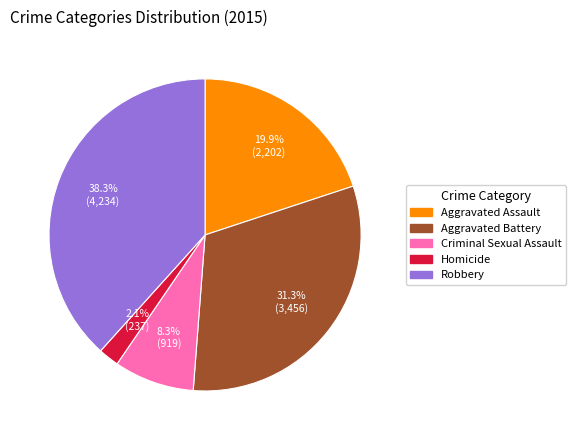

What portion of the pie excludes Criminal Sexual Assault?

91.7%